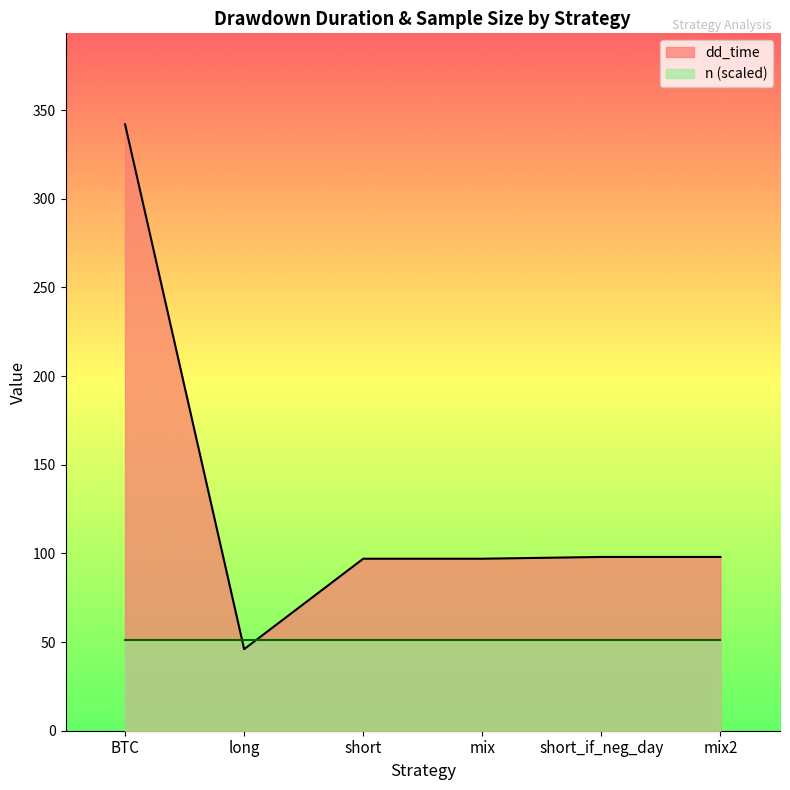

At which category does the data reach its first local valley?

long